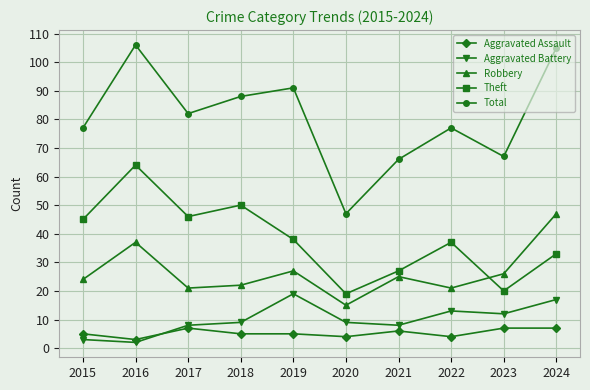

Reading left to right, list all the values displayed in this chart.

Aggravated Assault: 2015=5	2016=3	2017=7	2018=5	2019=5	2020=4	2021=6	2022=4	2023=7	2024=7
Aggravated Battery: 2015=3	2016=2	2017=8	2018=9	2019=19	2020=9	2021=8	2022=13	2023=12	2024=17
Robbery: 2015=24	2016=37	2017=21	2018=22	2019=27	2020=15	2021=25	2022=21	2023=26	2024=47
Theft: 2015=45	2016=64	2017=46	2018=50	2019=38	2020=19	2021=27	2022=37	2023=20	2024=33
Total: 2015=77	2016=106	2017=82	2018=88	2019=91	2020=47	2021=66	2022=77	2023=67	2024=105